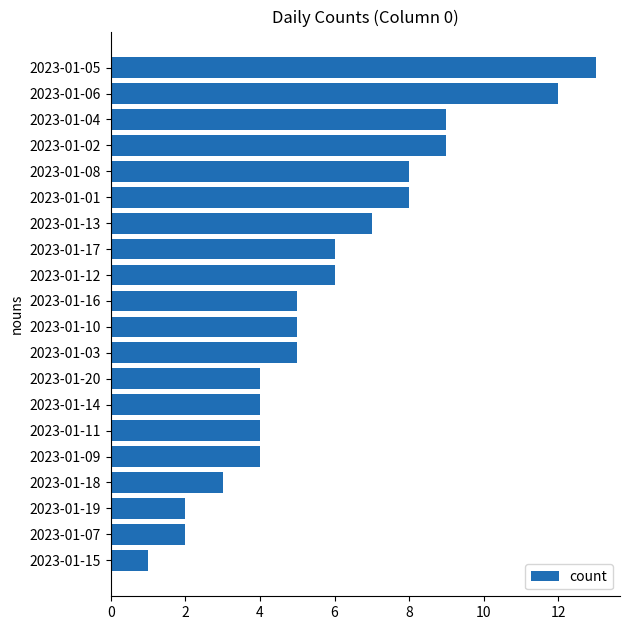

Reading top to bottom, list all the values displayed in this chart.

2023-01-05=13	2023-01-06=12	2023-01-04=9	2023-01-02=9	2023-01-08=8	2023-01-01=8	2023-01-13=7	2023-01-17=6	2023-01-12=6	2023-01-16=5	2023-01-10=5	2023-01-03=5	2023-01-20=4	2023-01-14=4	2023-01-11=4	2023-01-09=4	2023-01-18=3	2023-01-19=2	2023-01-07=2	2023-01-15=1